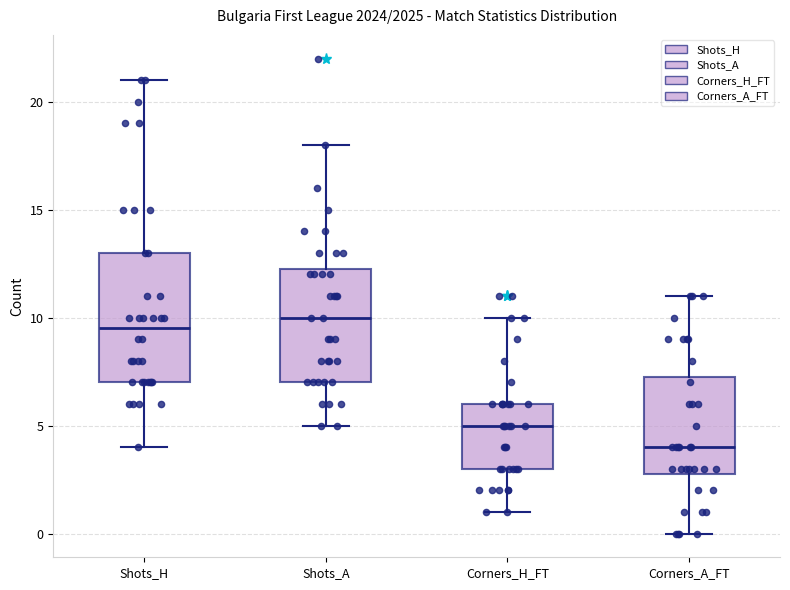

Which box's median line is the lowest?

Corners_A_FT